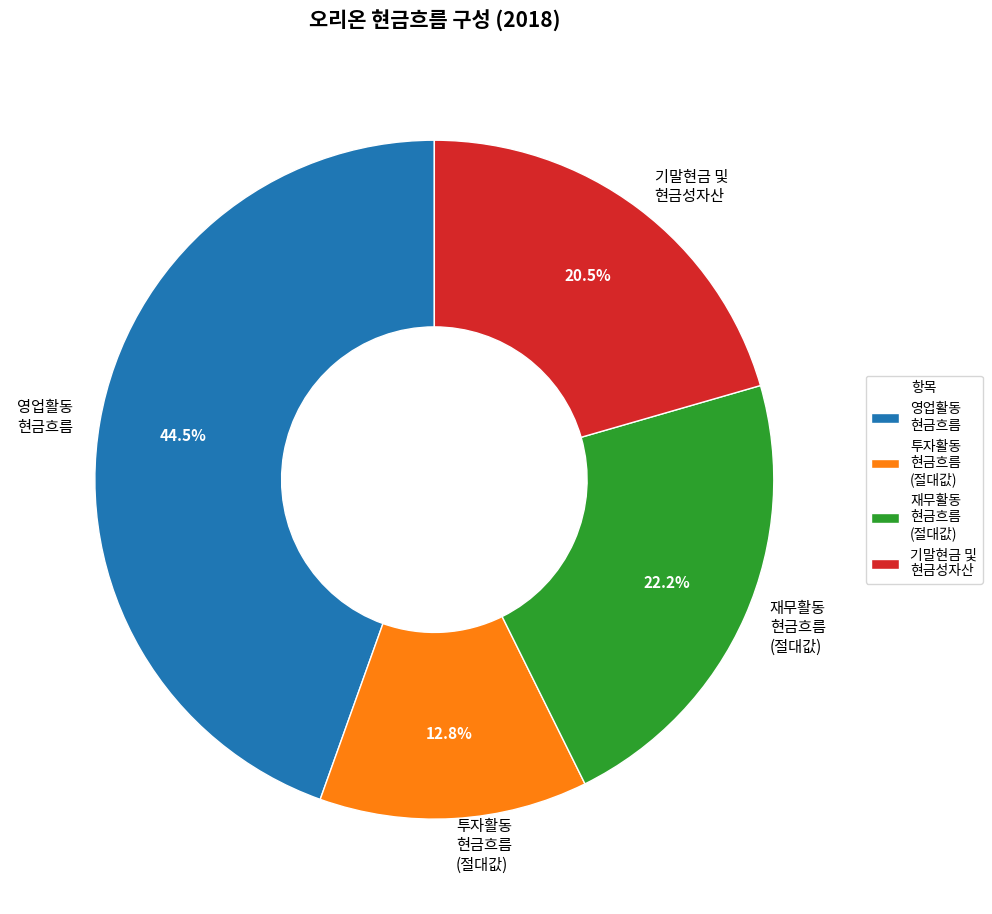

Does any single category account for the majority?

No